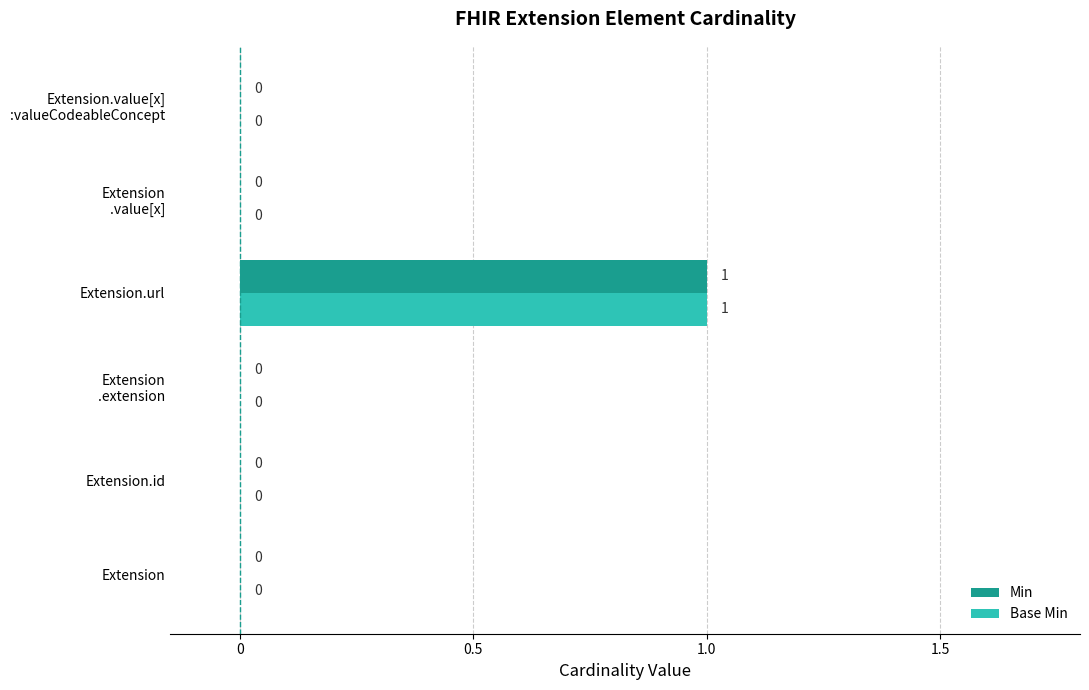

The value of Base Min at Extension.url is 1. True or false?

True